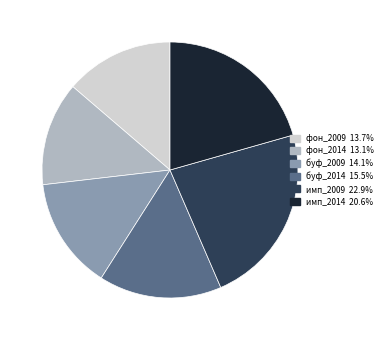

True or false: буф_2009 accounts for 14% of the total.

True